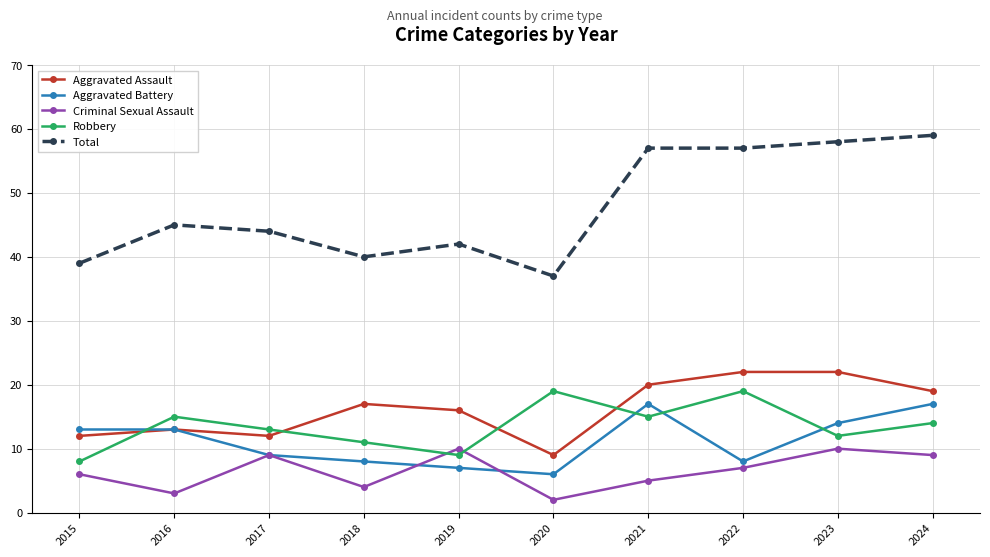

Which series changed the most between 2021 and 2023?

Criminal Sexual Assault